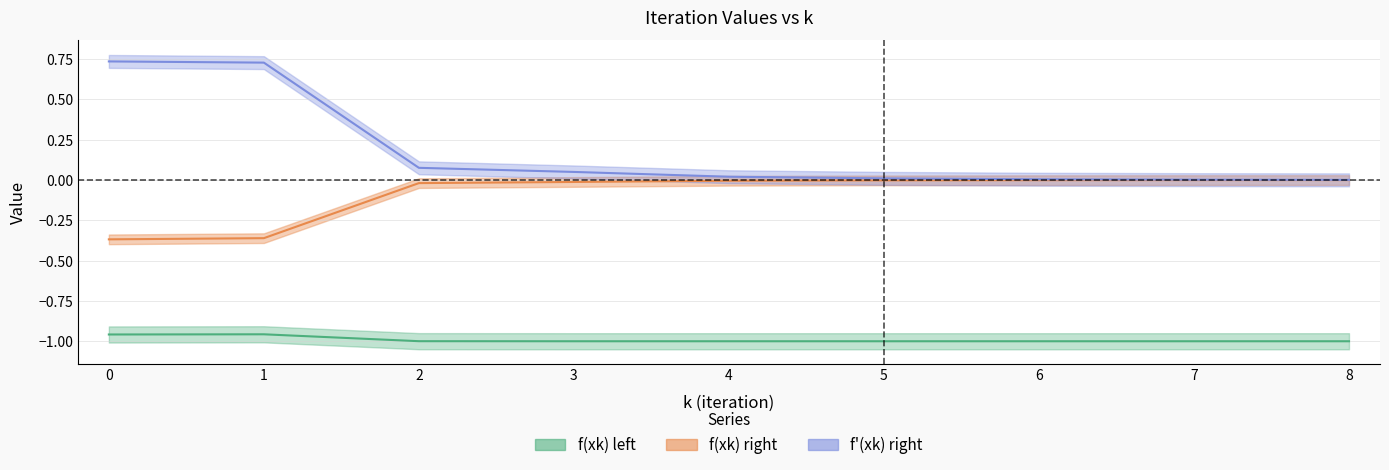

How many series are shown in this chart?

3